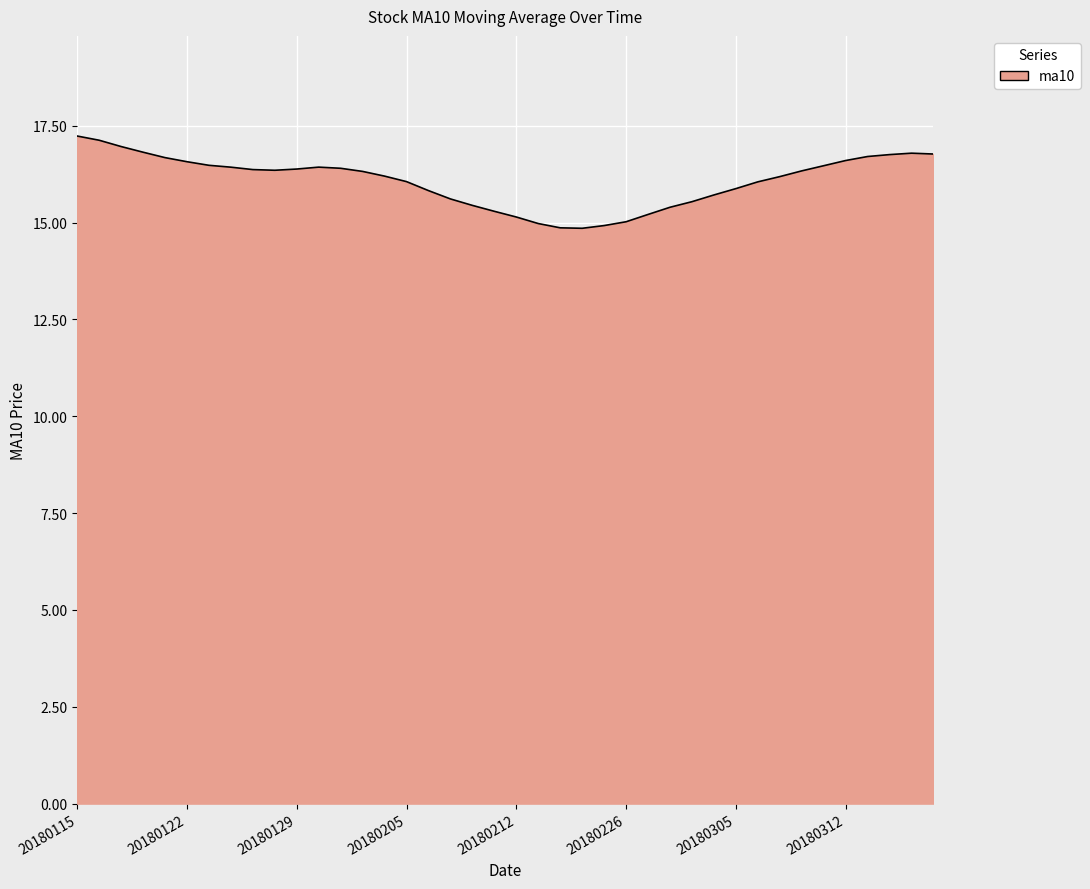

Does the chart display data point markers on the line(s)?

No